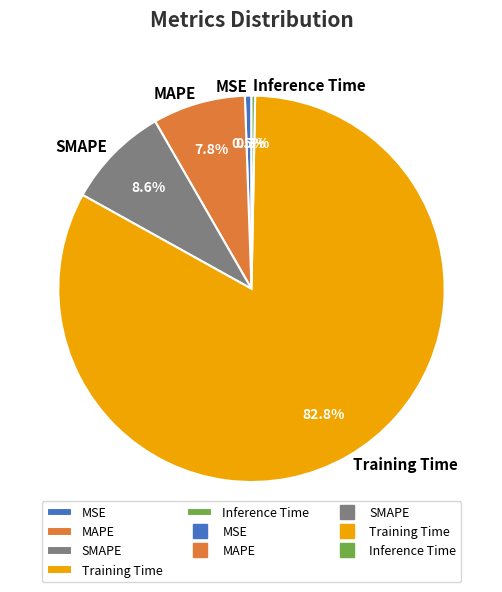

Is there any slice that represents more than half of the pie?

Yes